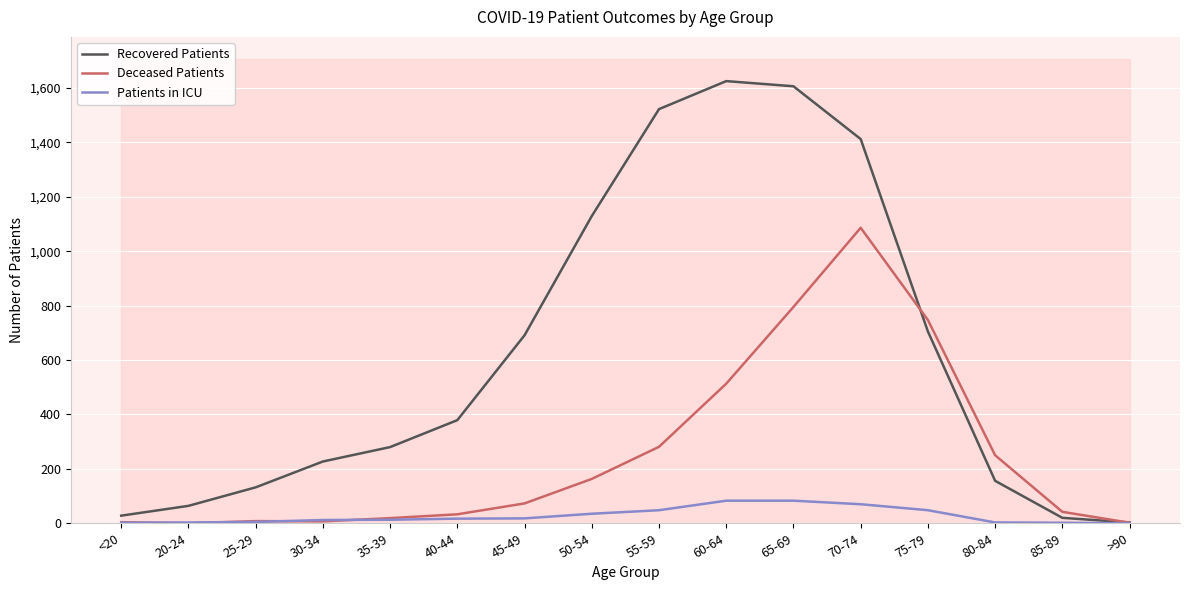

In Recovered Patients, how many points are higher than both neighbors (excluding endpoints)?

1